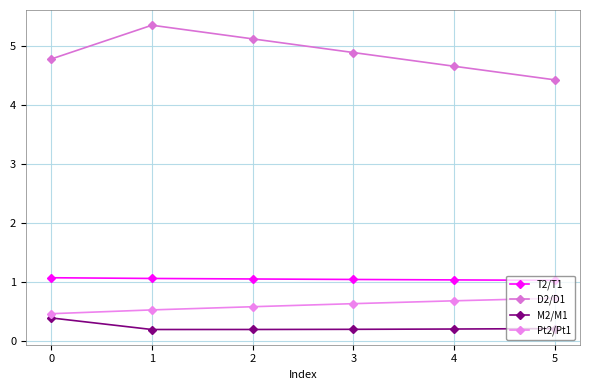

What is the value of the M2/M1 point at the 3rd from the left?

0.2